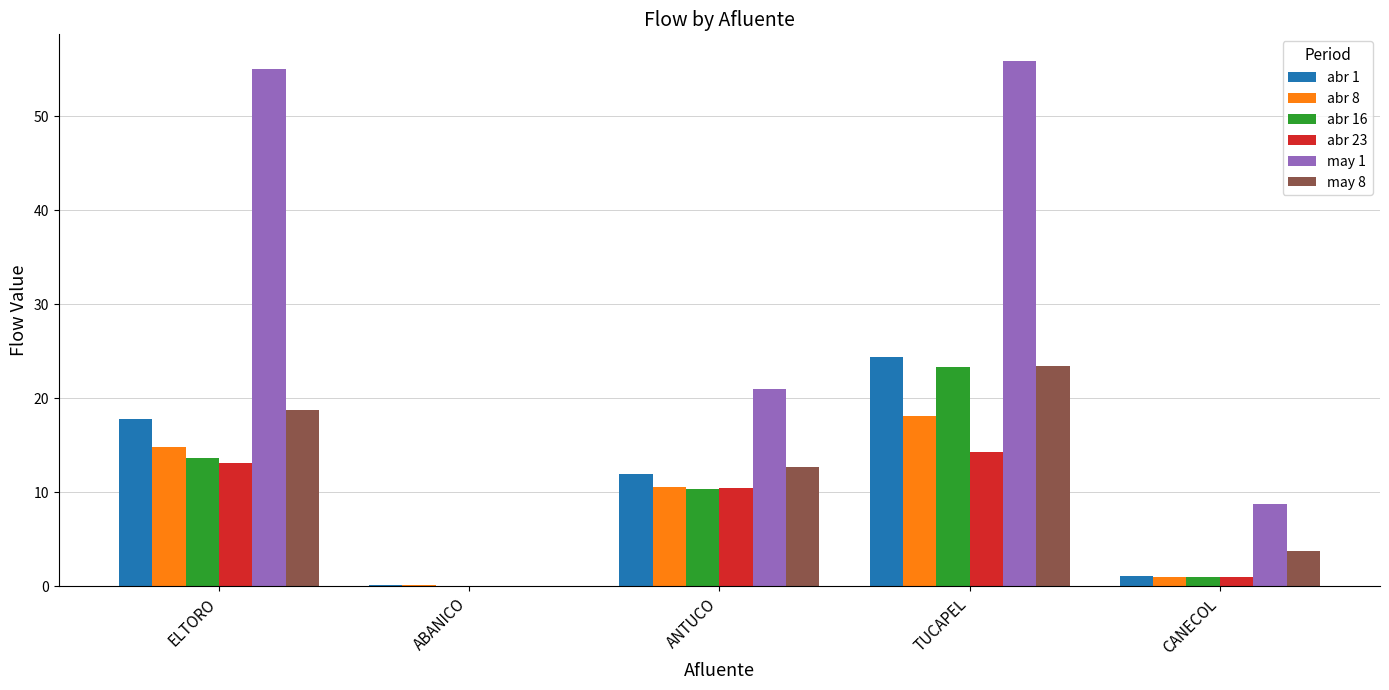

What is the average value of the abr 1 series?

11.1